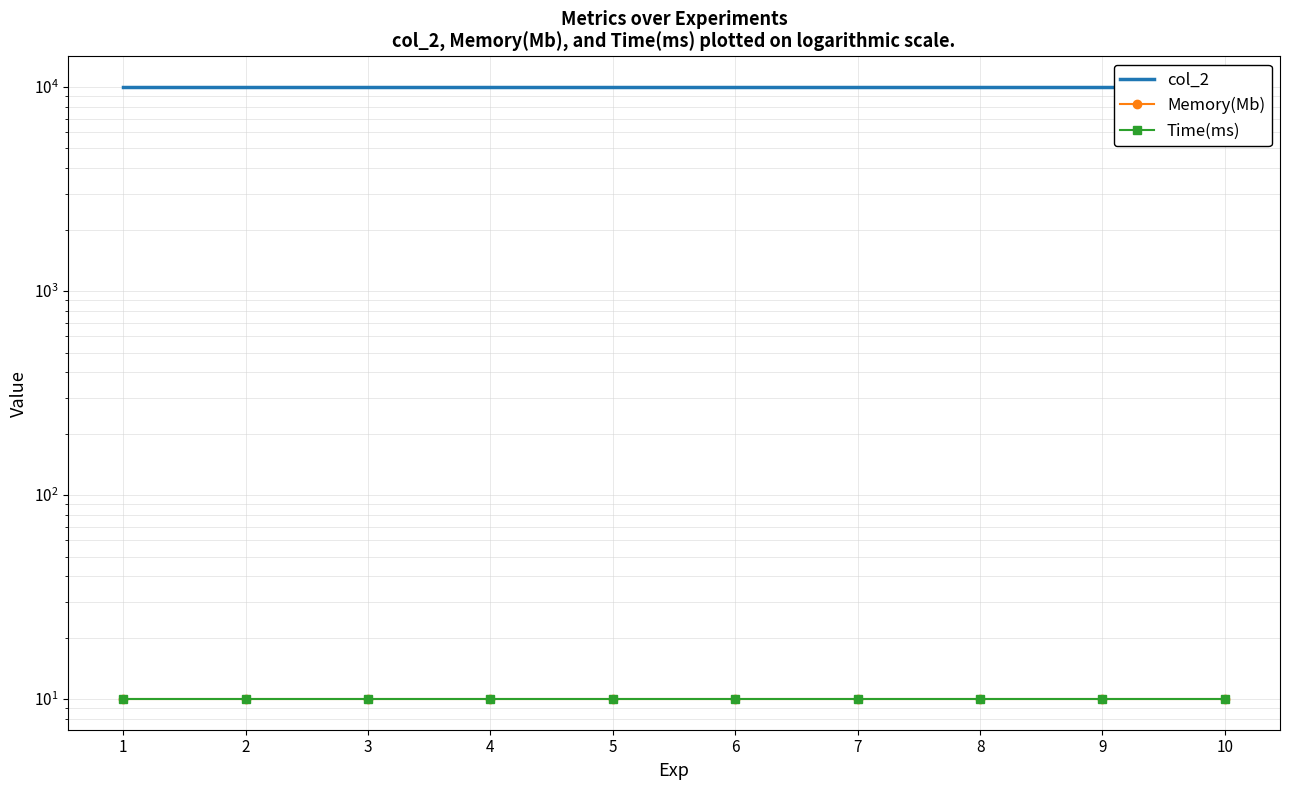

How many lines are shown in the chart?

3